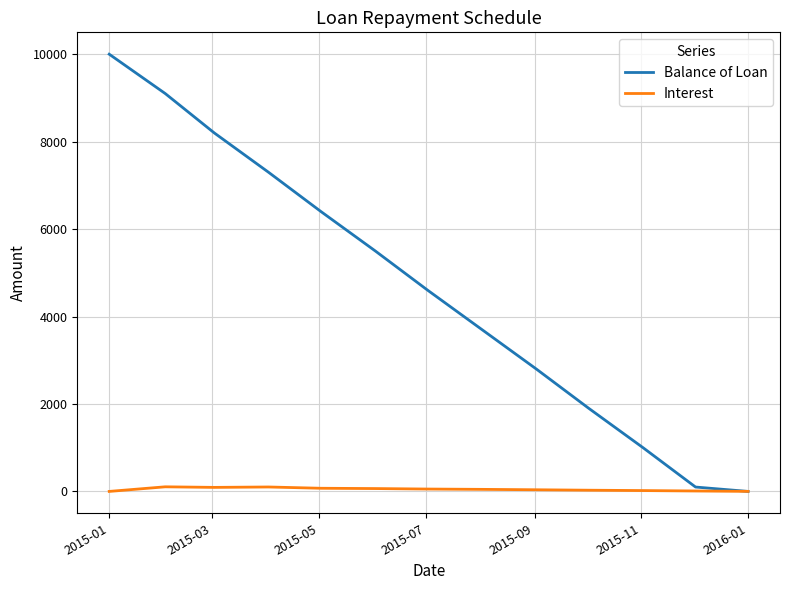

List the series in order of their peak value, lowest first.

Interest, Balance of Loan